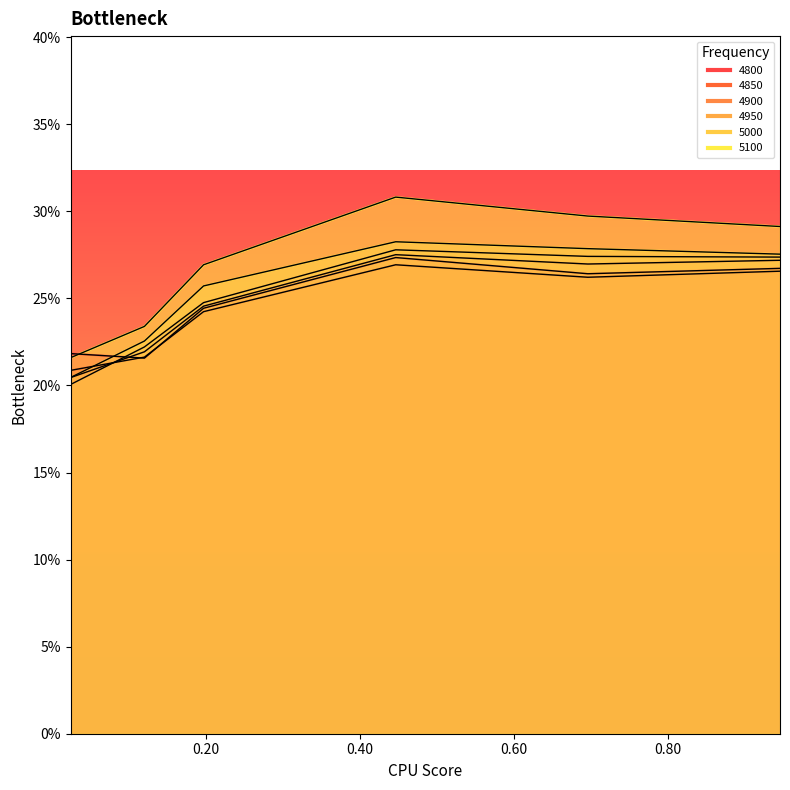

Which series has the largest total across all categories?

5100